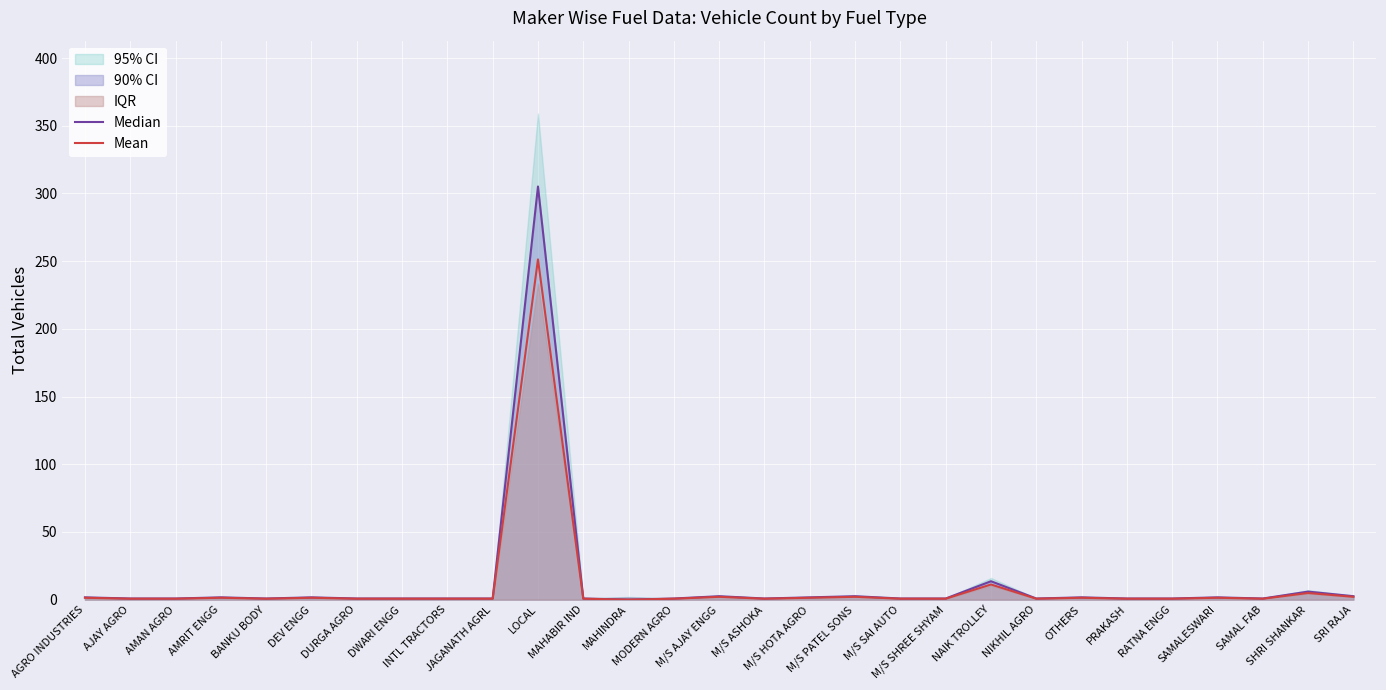

What is the value of the Median point at the 4th from the left?

1.7